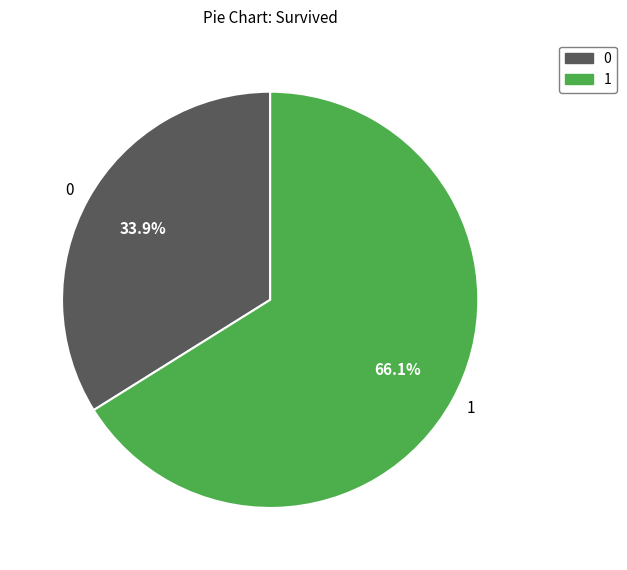

Does 1 represent more than half of the total?

Yes